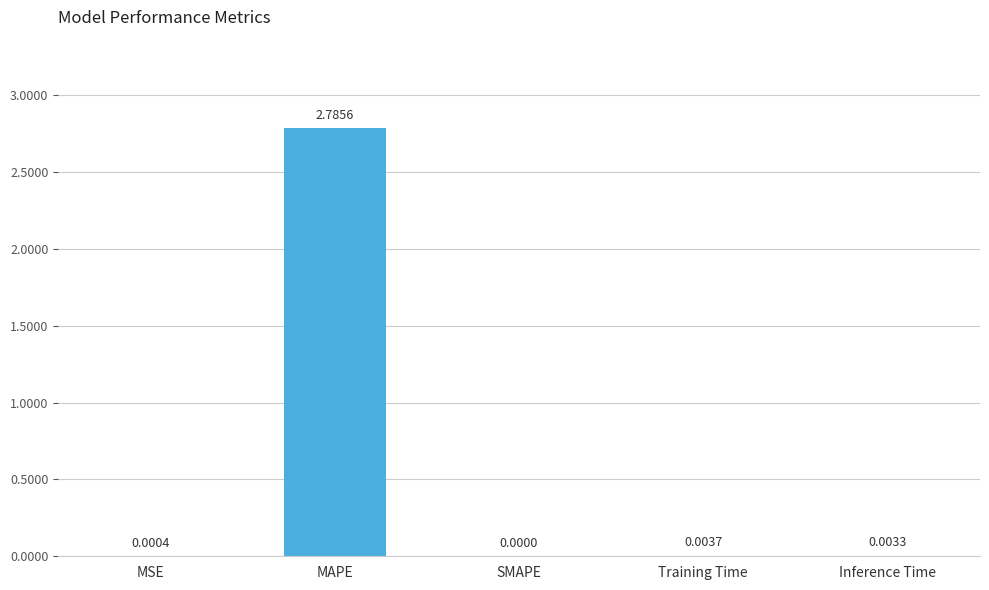

At which category does the chart reach its peak across all series?

MAPE